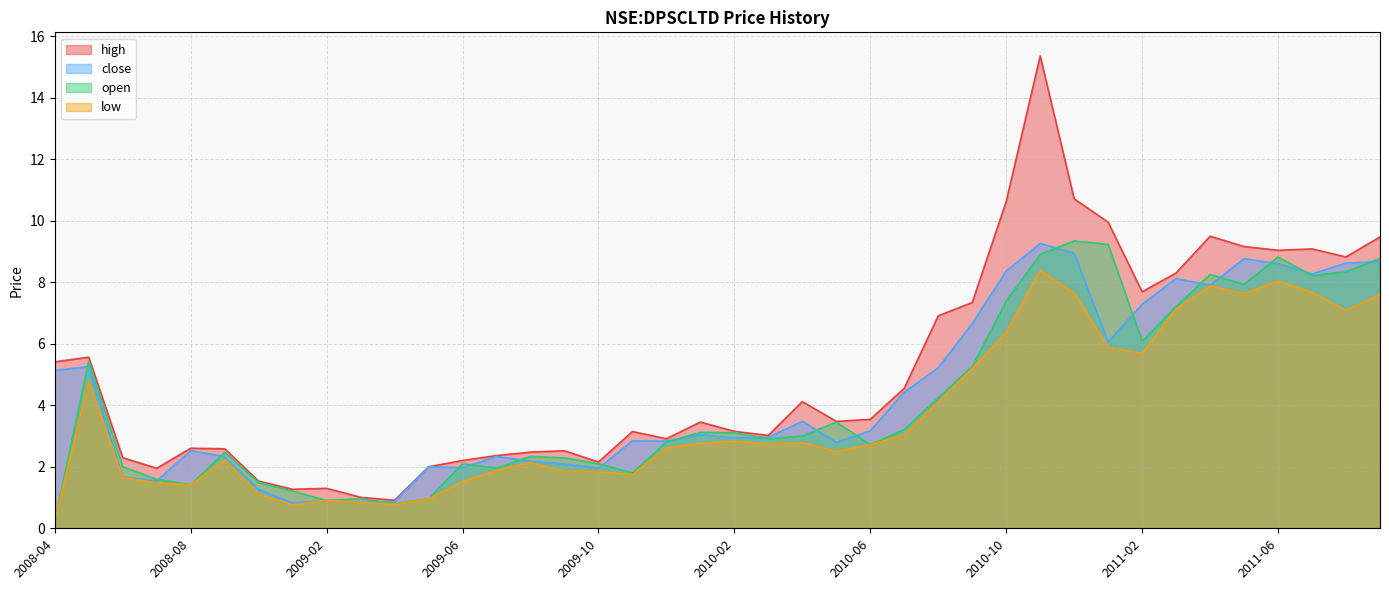

Between 2010-03 and 2011-08, which is larger?

2011-08